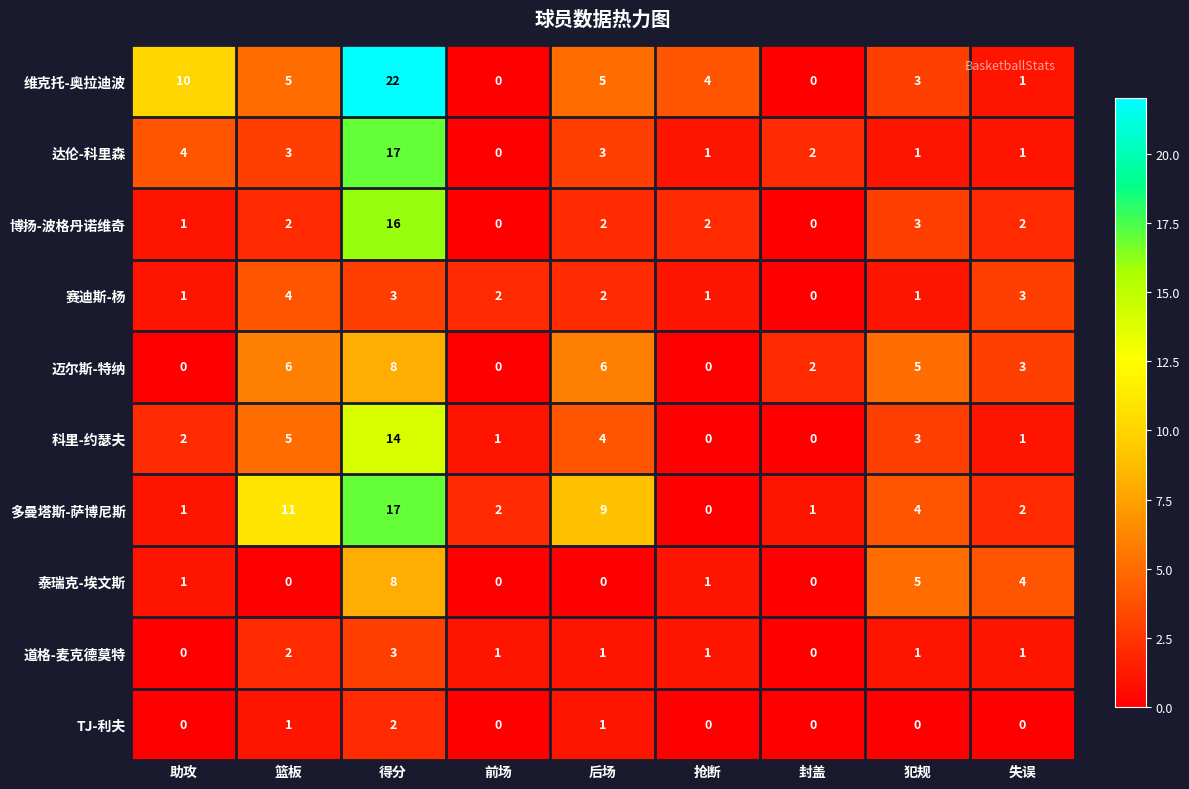

What is the sum of the 道格-麦克德莫特 values at 得分 and 失误?

4